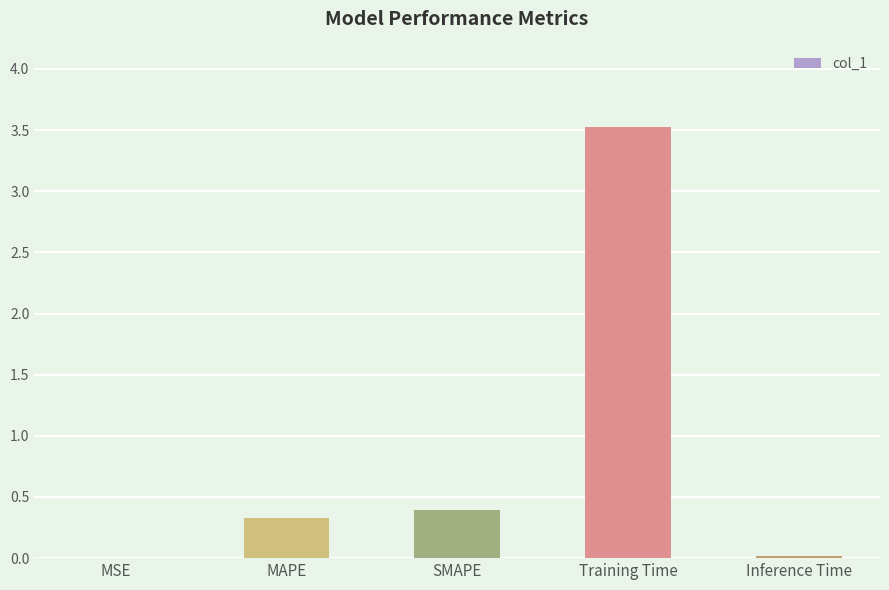

Is it true that the value at Training Time is 3.5?

True